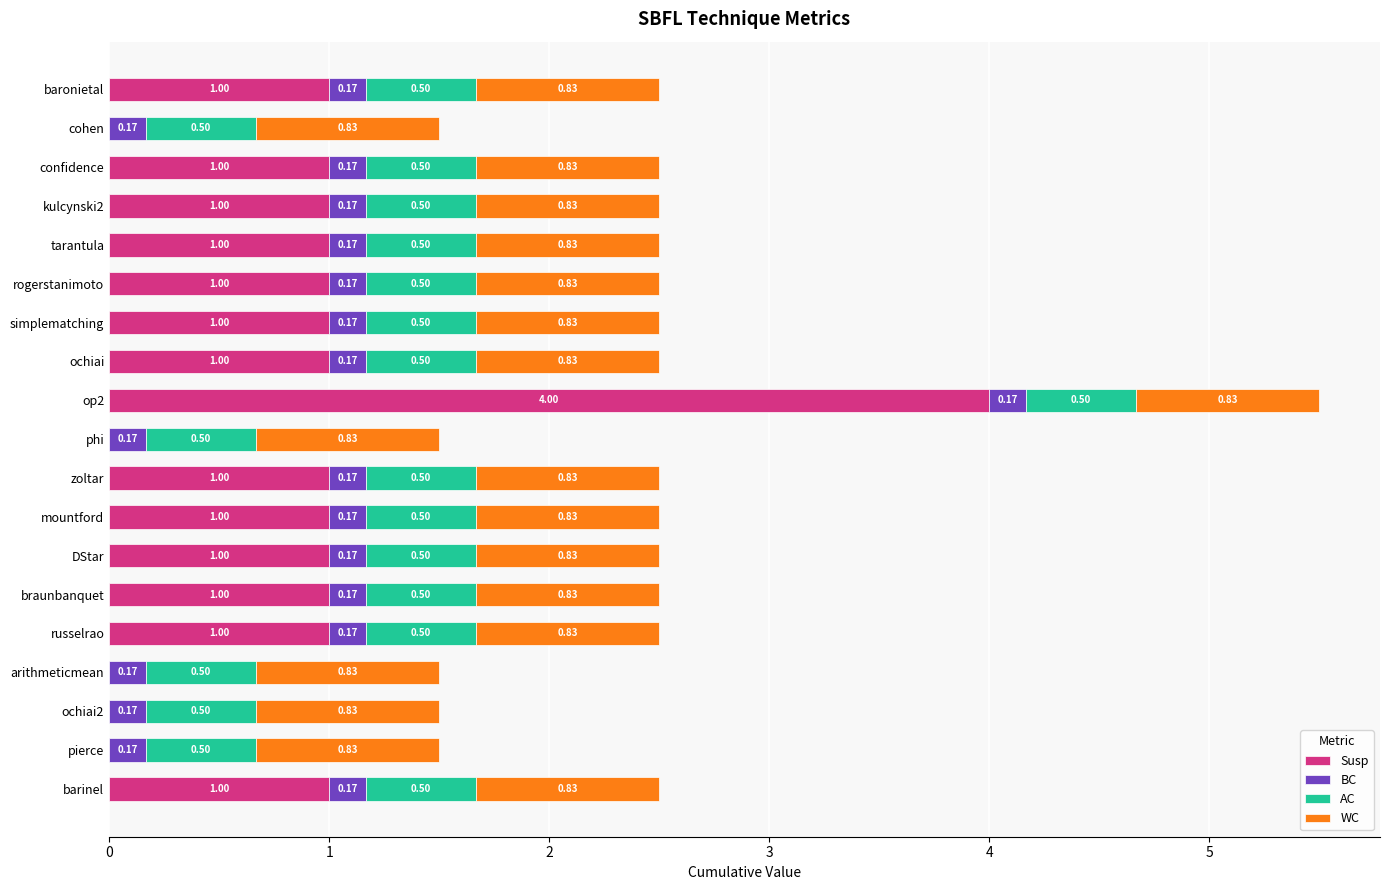

Count the number of categories in the chart.

19